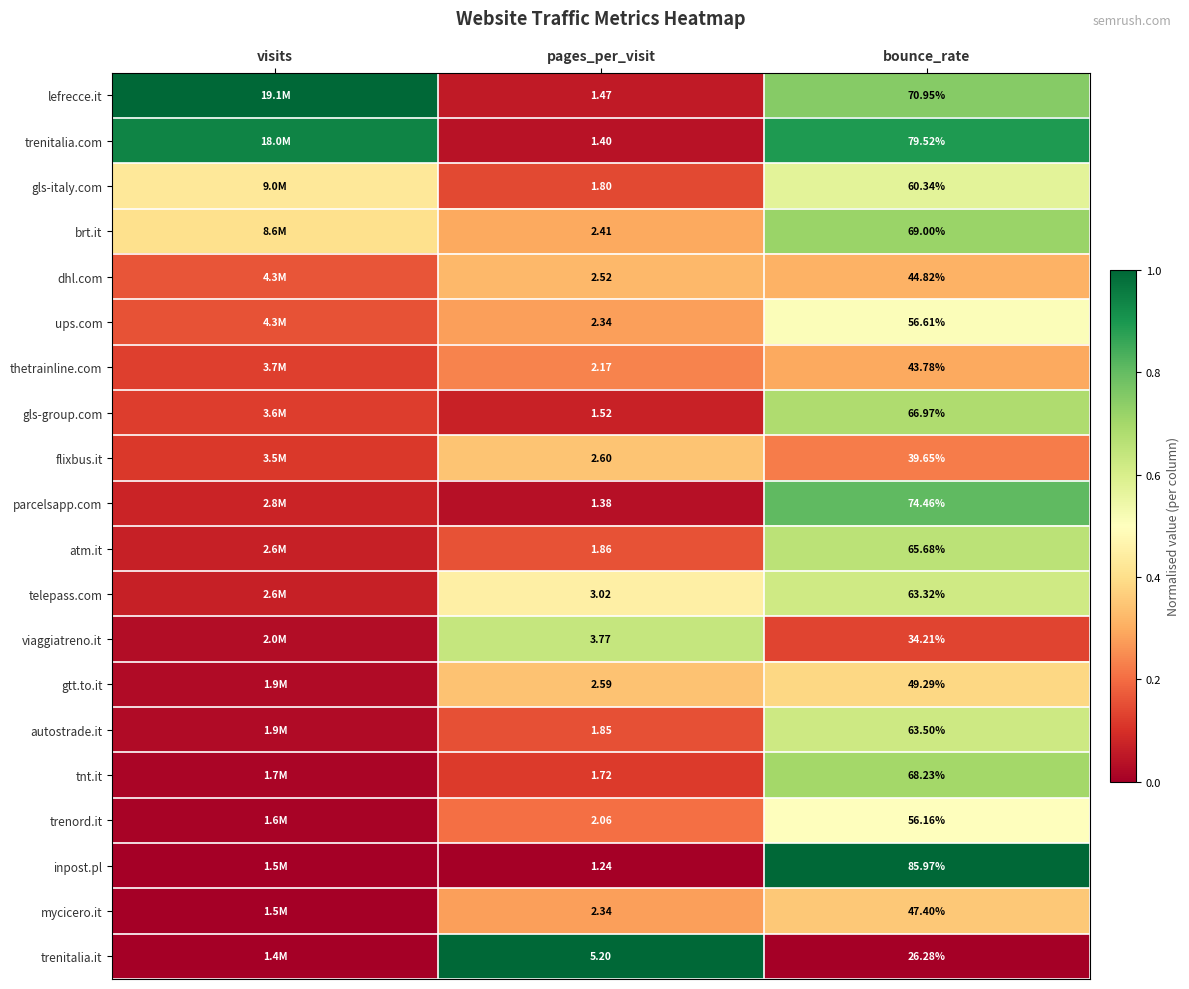

Is the value of gls-italy.com at bounce_rate greater than the value of gtt.to.it at bounce_rate?

Yes